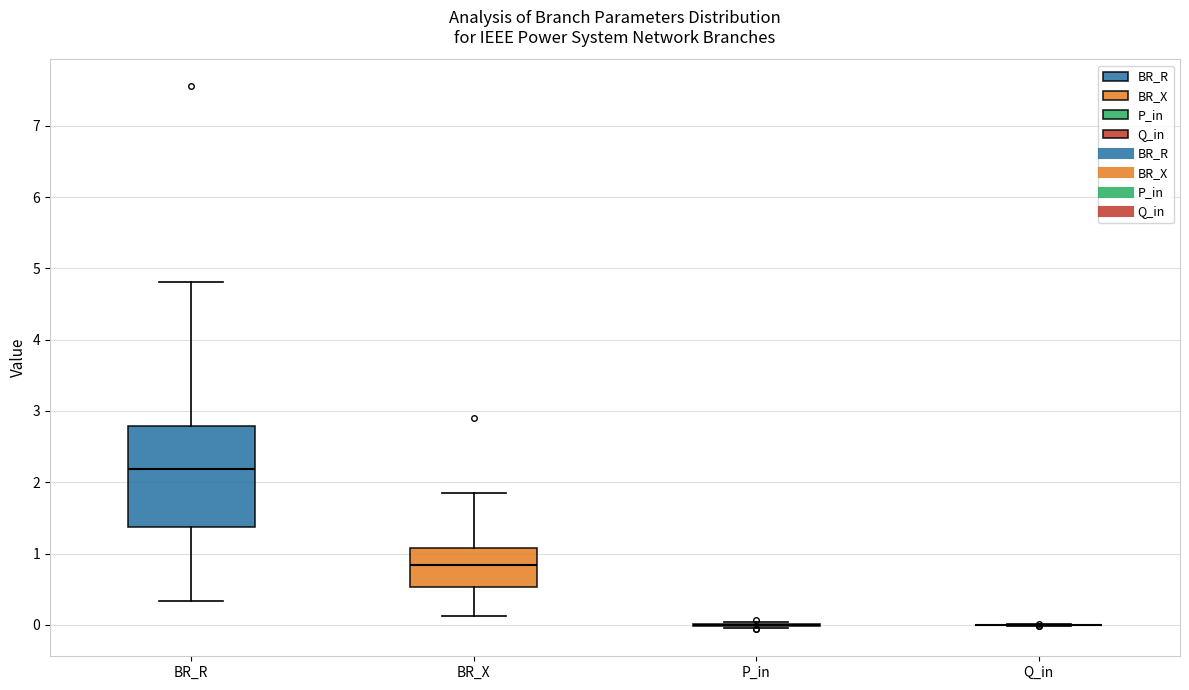

Which box is the tallest, from its lower edge to its upper edge?

BR_R